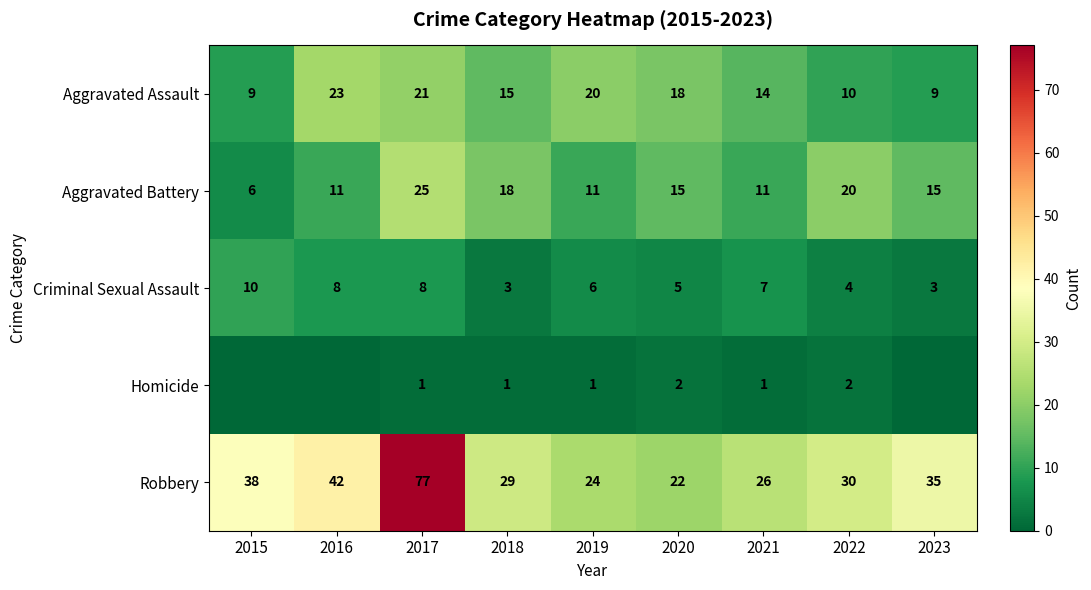

List the labels in order of Robbery value, smallest first.

2020, 2019, 2021, 2018, 2022, 2023, 2015, 2016, 2017